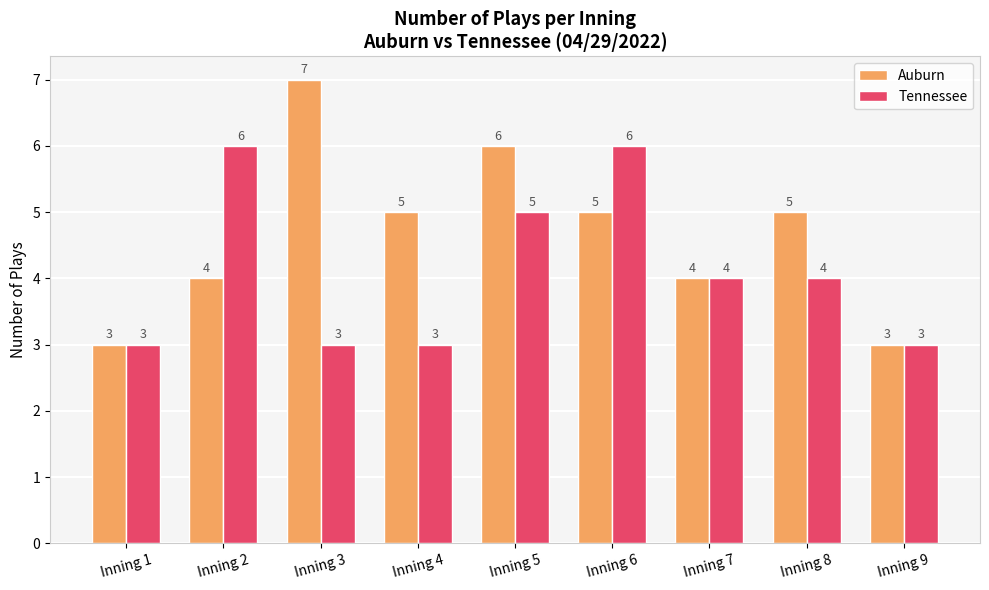

List the series in order of their overall mean, highest first.

Auburn, Tennessee